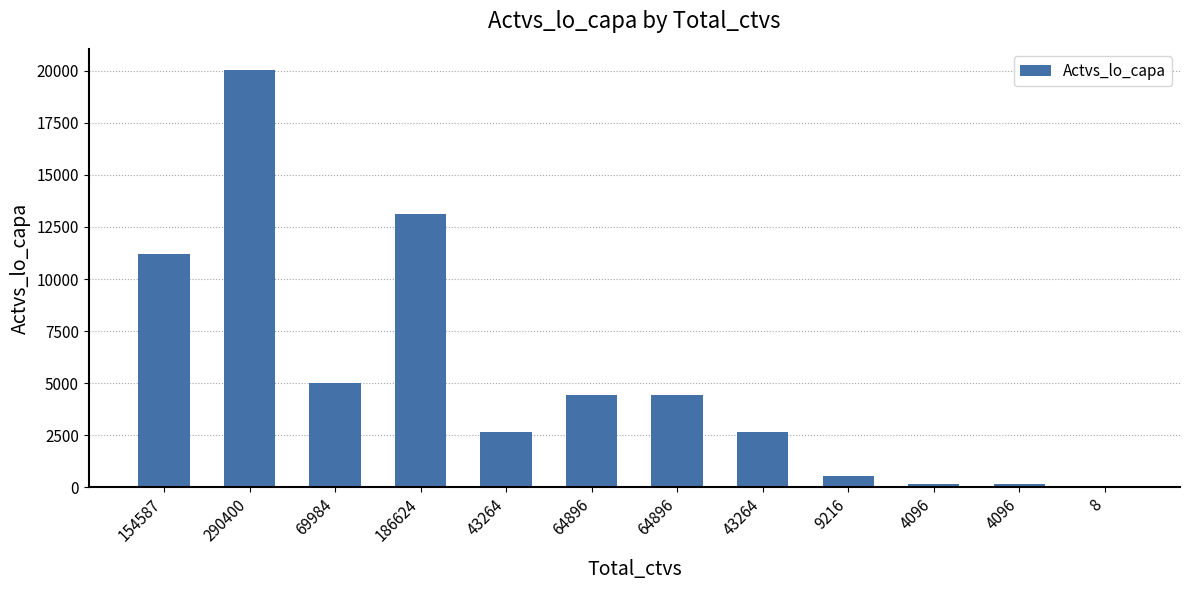

How many series are shown in this chart?

1